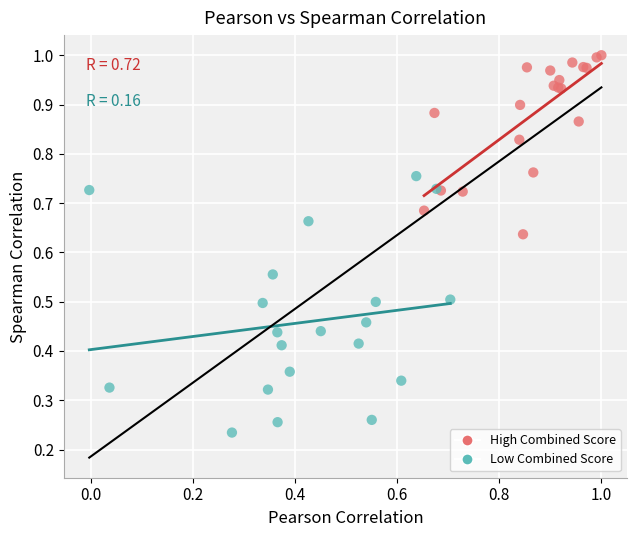

Which series has the widest spread of Y values?

Low Combined Score